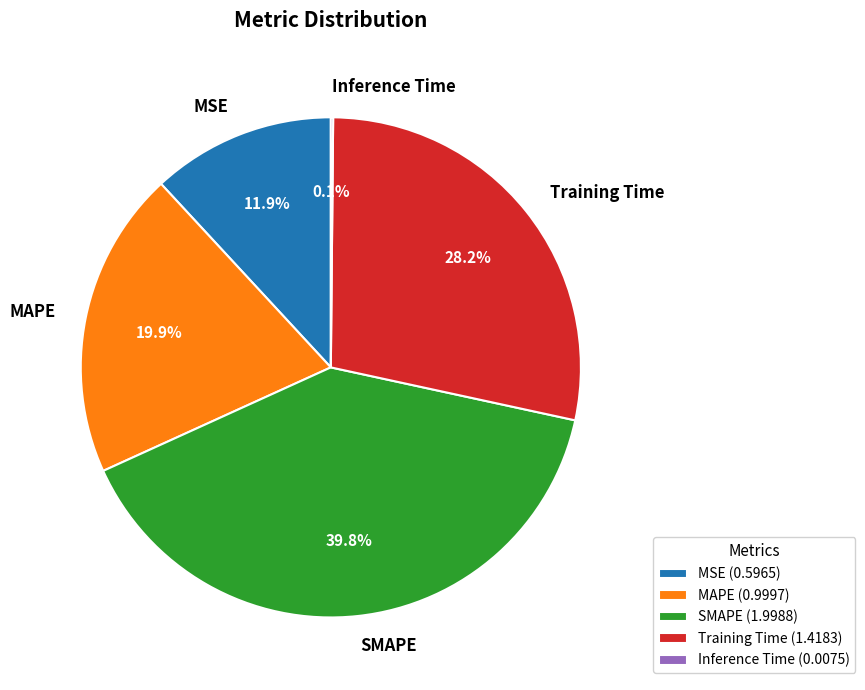

Is it true that MSE is 2% of the pie?

False